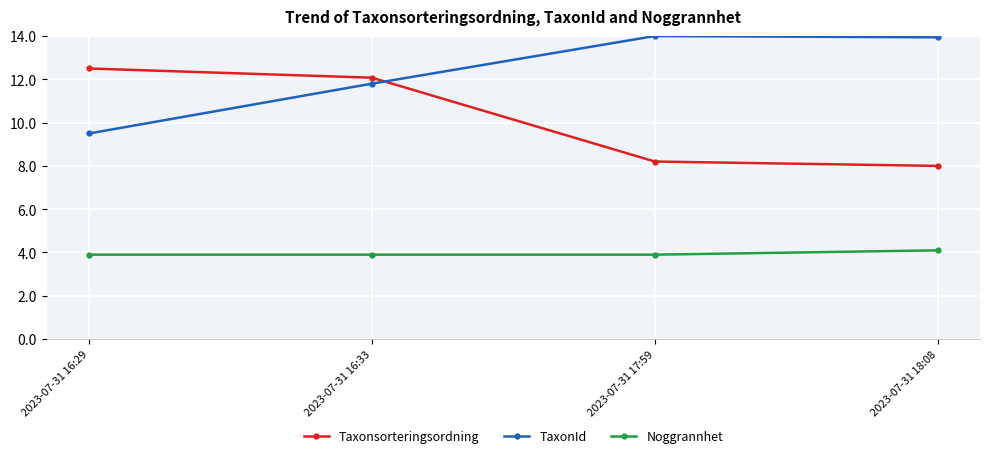

What are all the series names shown in the legend?

Taxonsorteringsordning, TaxonId, Noggrannhet